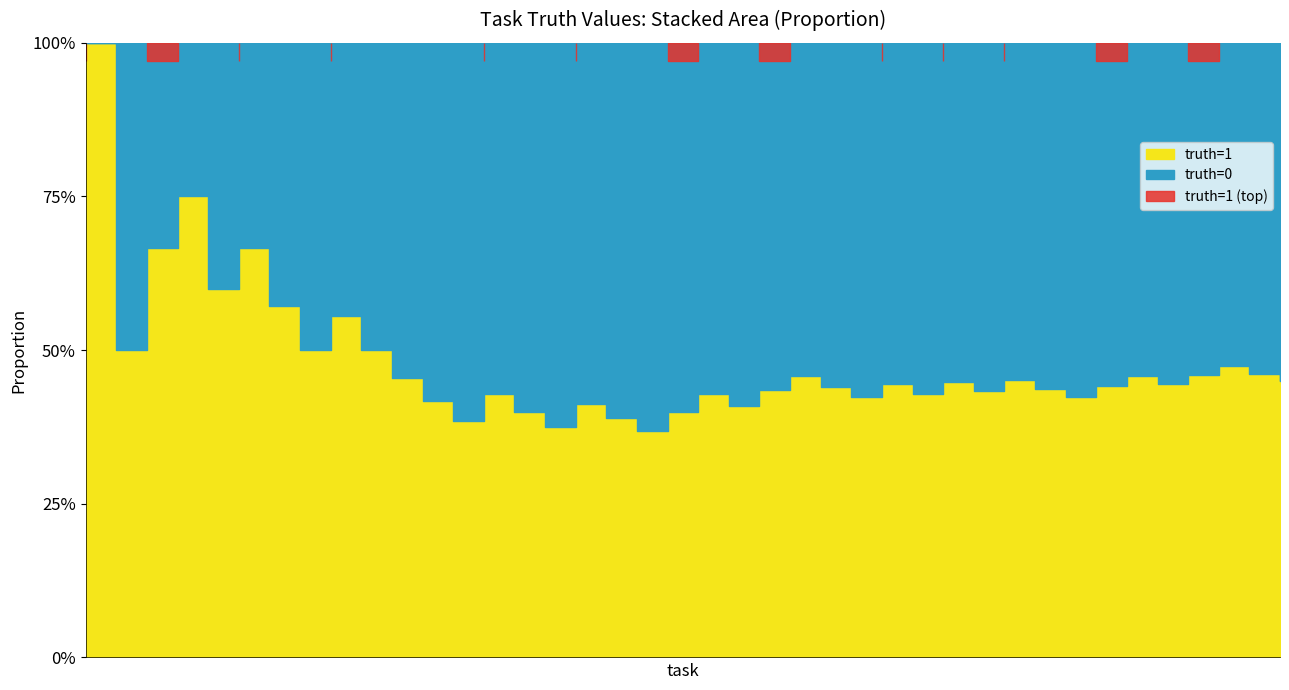

Between 20 and 29, which series saw the biggest shift?

truth=0 (cumulative)